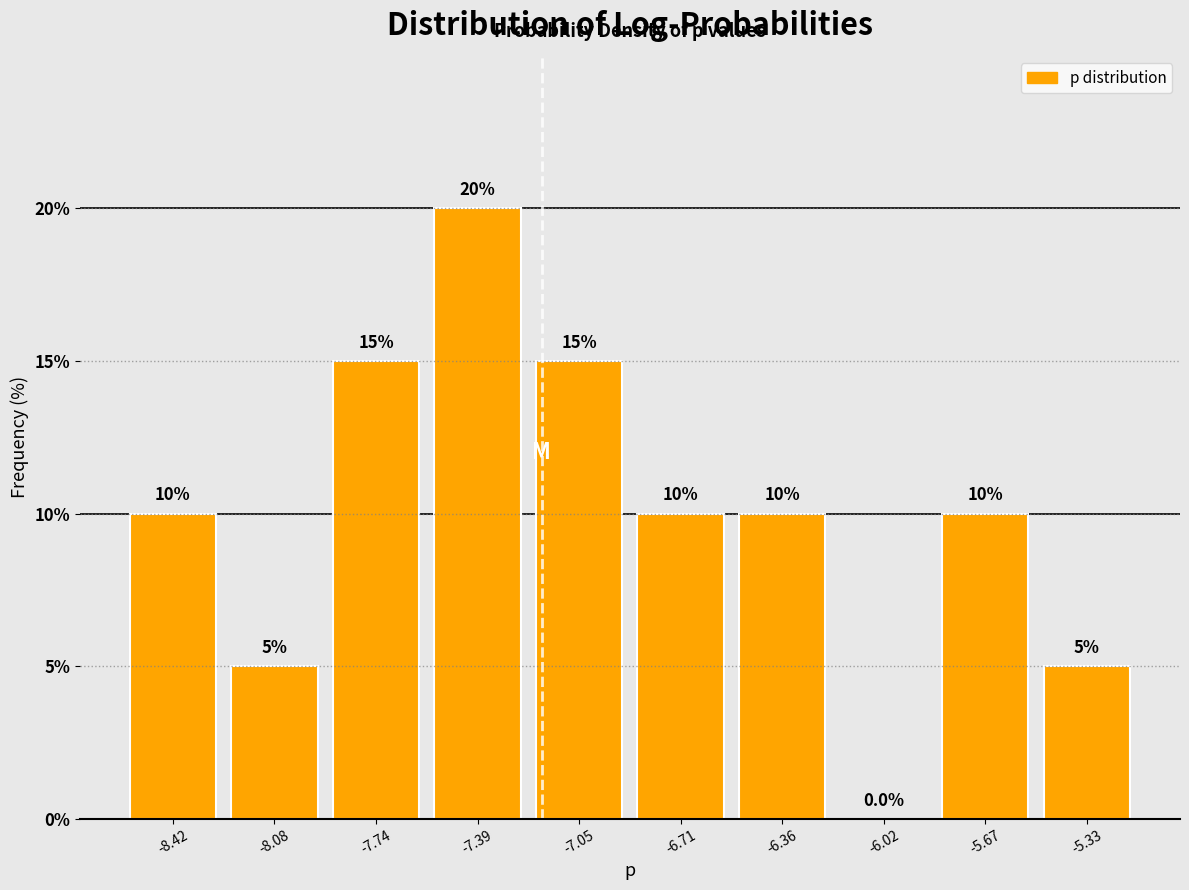

Reading left to right, transcribe this chart: for each bar, give the range it covers on the x-axis and its height. The bar edges are not printed on the chart, so give them approximately, as read against the axis.

-8.60 to -8.25: 10.0
-8.25 to -7.90: 5.0
-7.90 to -7.55: 15.0
-7.55 to -7.20: 20.0
-7.20 to -6.90: 15.0
-6.90 to -6.55: 10.0
-6.55 to -6.20: 10.0
-6.20 to -5.85: 0.0
-5.85 to -5.50: 10.0
-5.50 to -5.15: 5.0